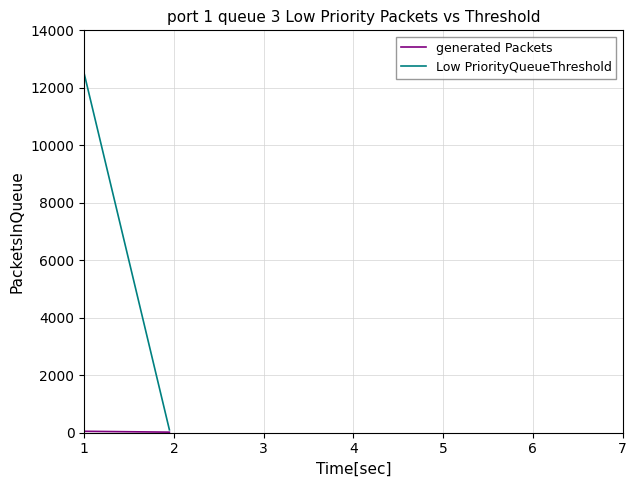

True or false: Low PriorityQueueThreshold has more than 0 interior local peaks.

False